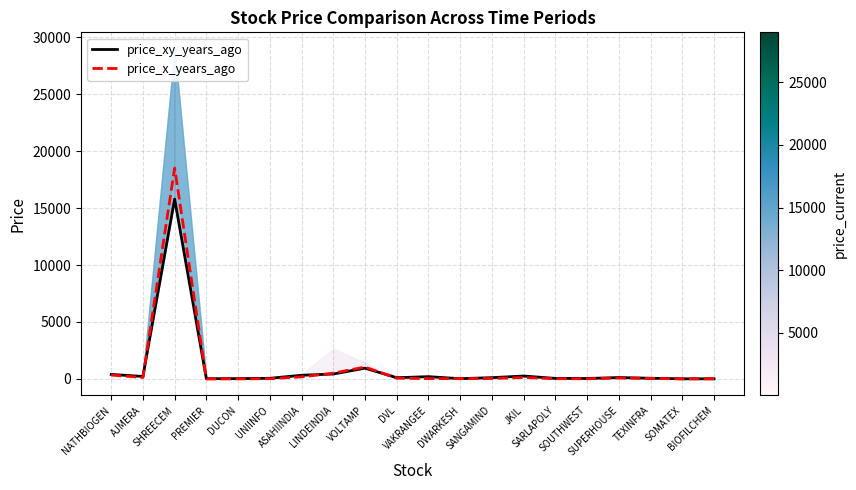

The price_xy_years_ago series shows 432.9 at JKIL. True or false?

False